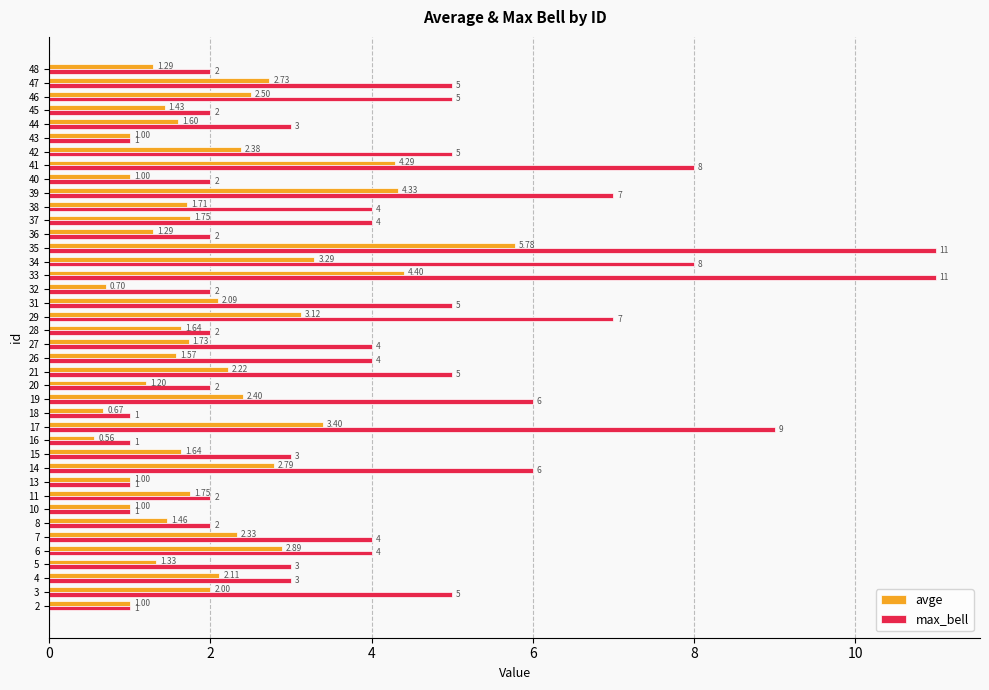

List the series in order of their peak value, lowest first.

avge, max_bell